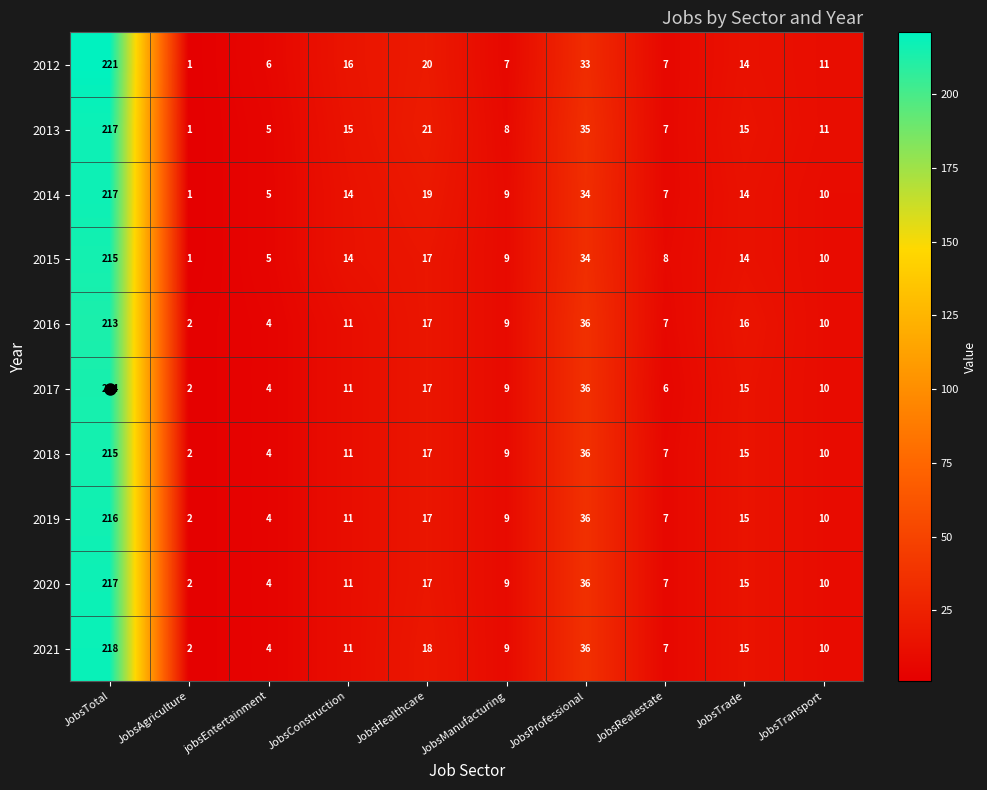

Is it true that 2014 equals 1 at JobsAgriculture?

True